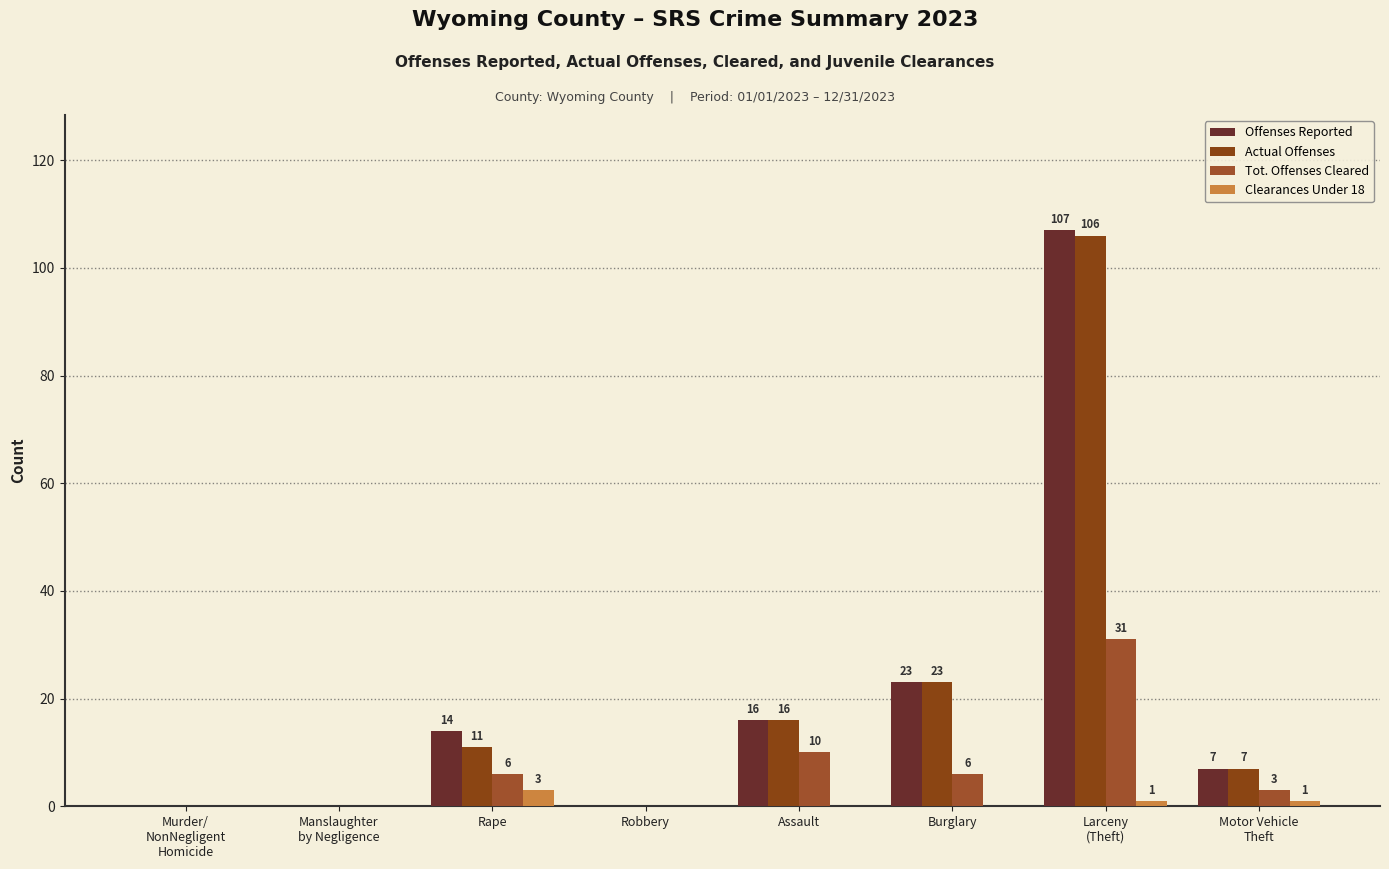

Is the value of Tot. Offenses Cleared at Larceny
(Theft) greater than the value of Actual Offenses at Manslaughter
by Negligence?

Yes